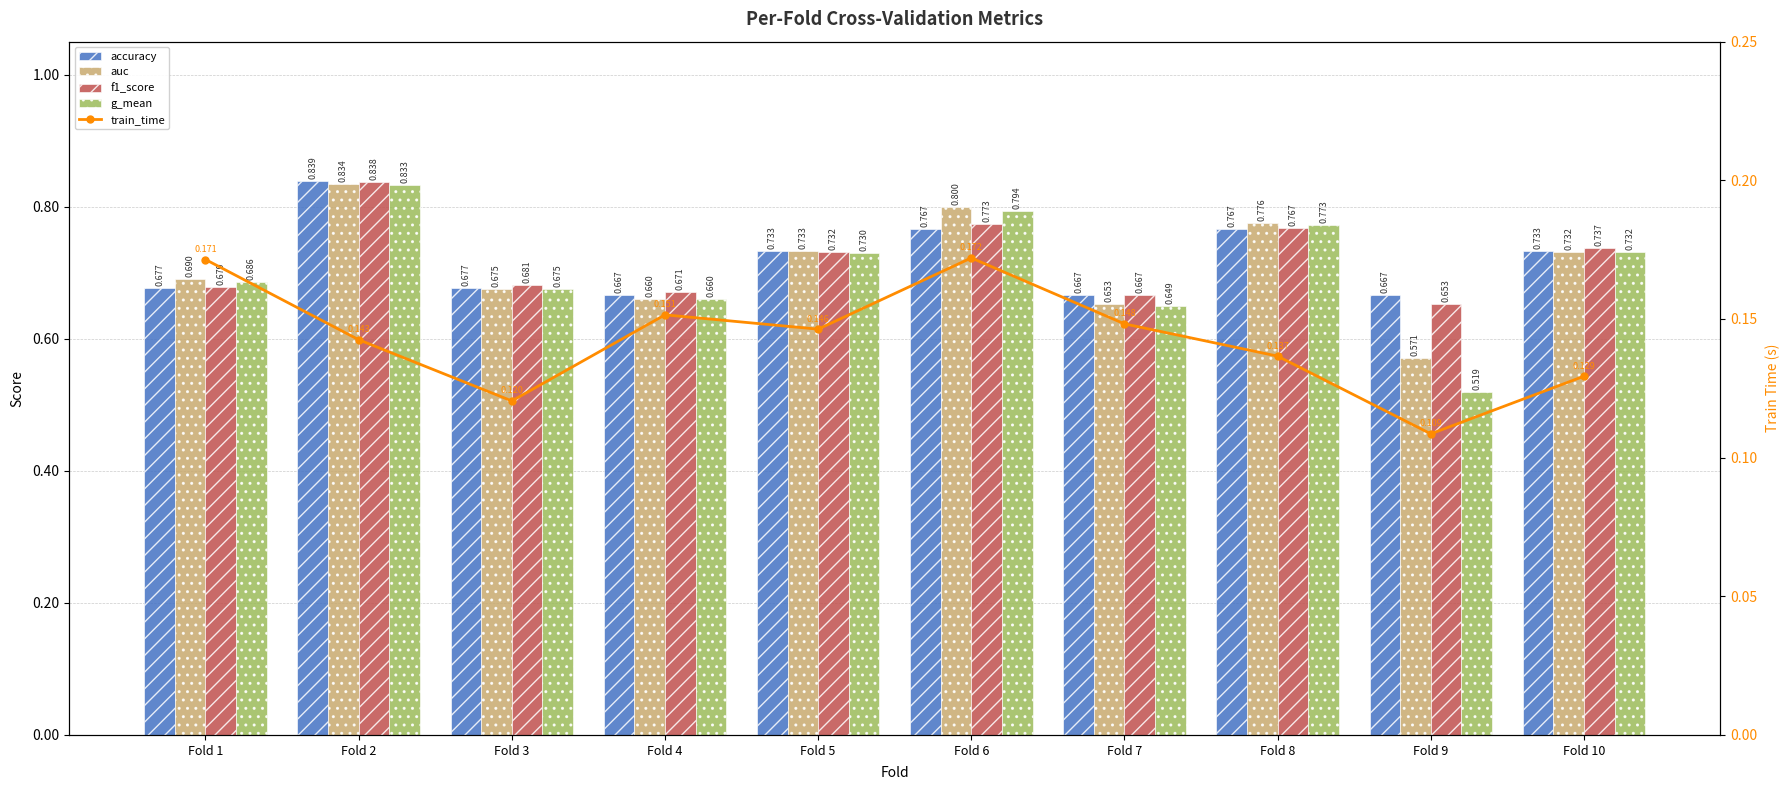

Read the accuracy value at Fold 3.

0.7